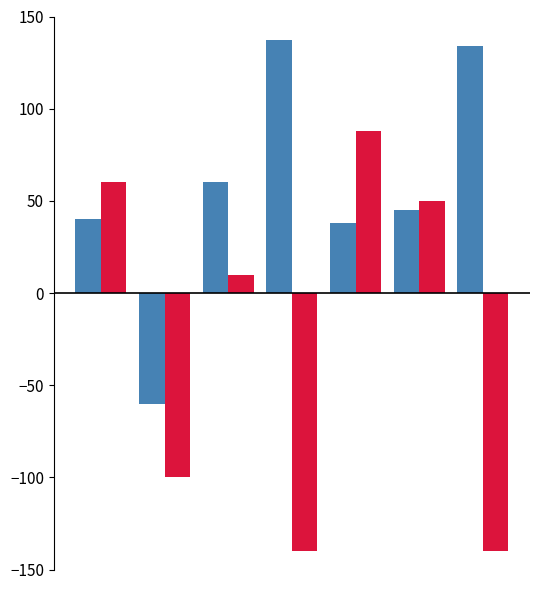

What is the smallest value displayed?

-140